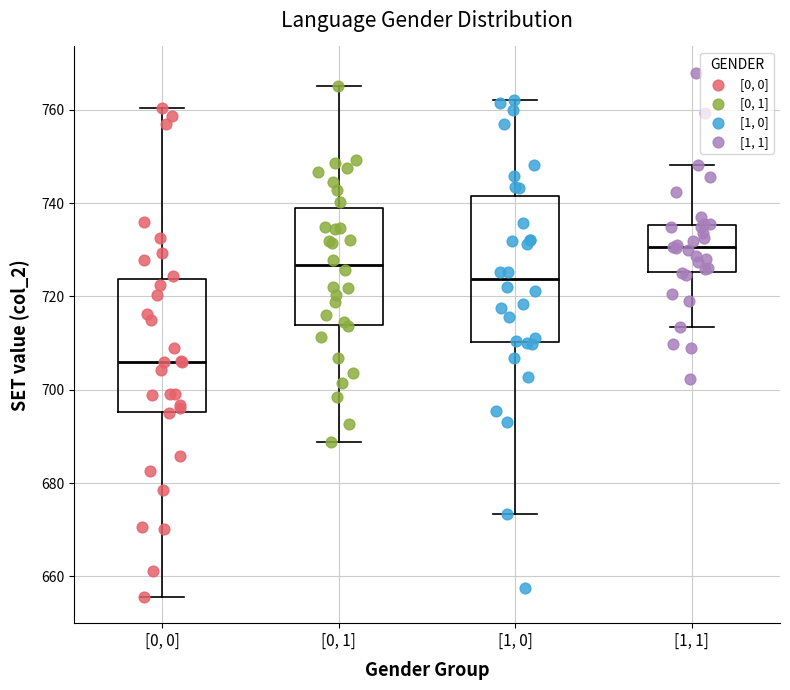

Where does the lower whisker of the box for [1, 1] end on the y-axis? The values are not printed on the chart, so give them approximately, as read against the axis.

714